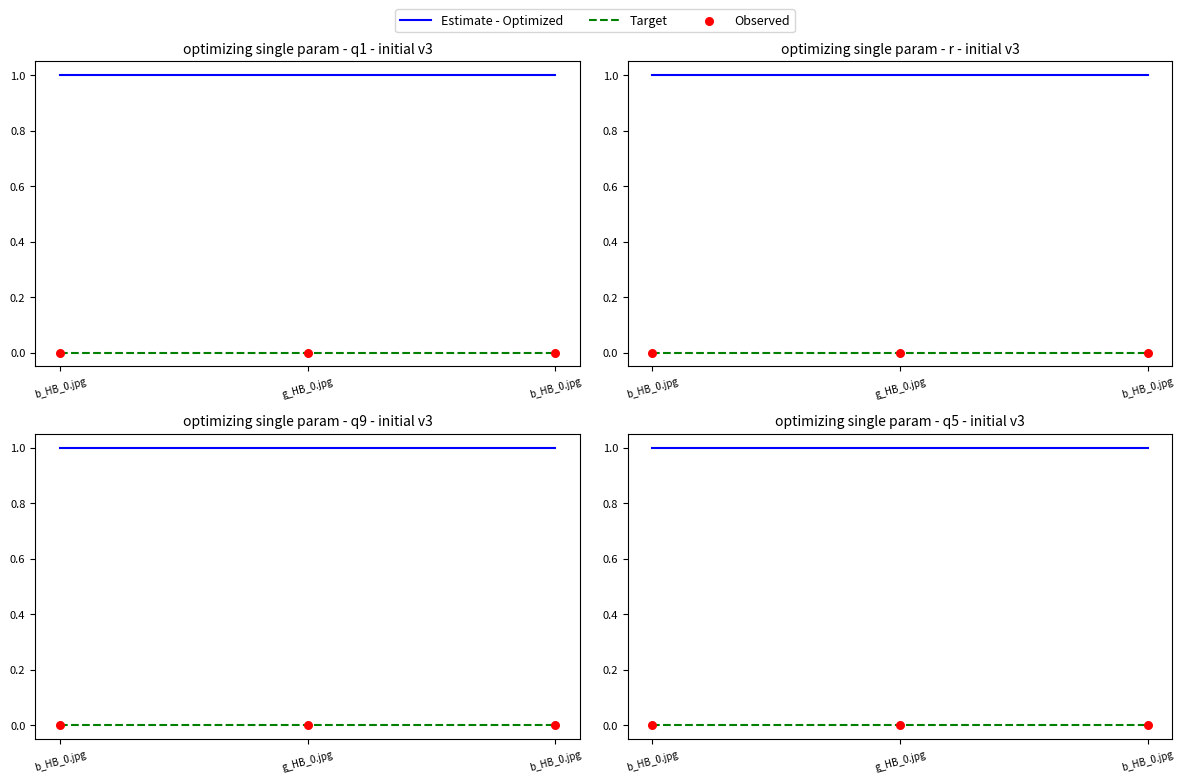

Which series contains the lowest Y value?

Target